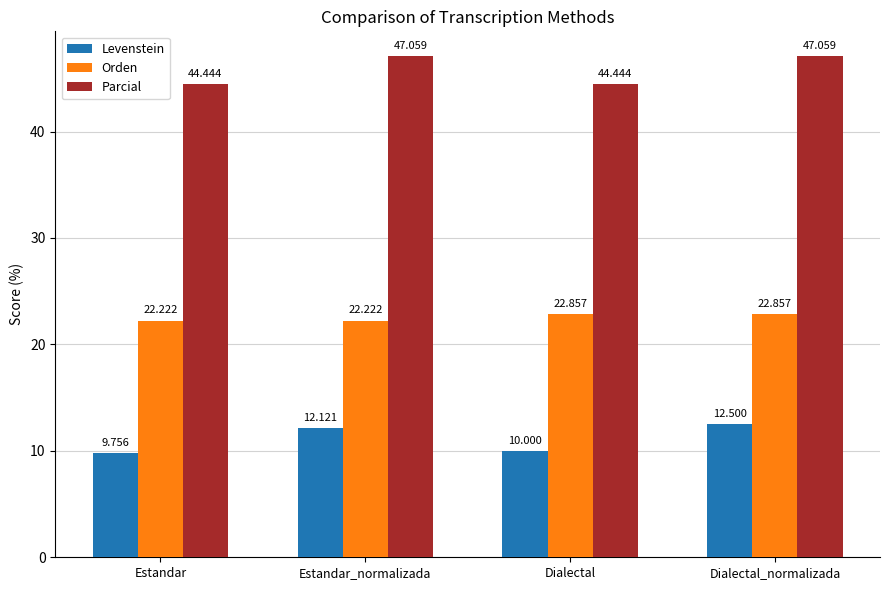

Read the Orden value at Estandar.

22.2